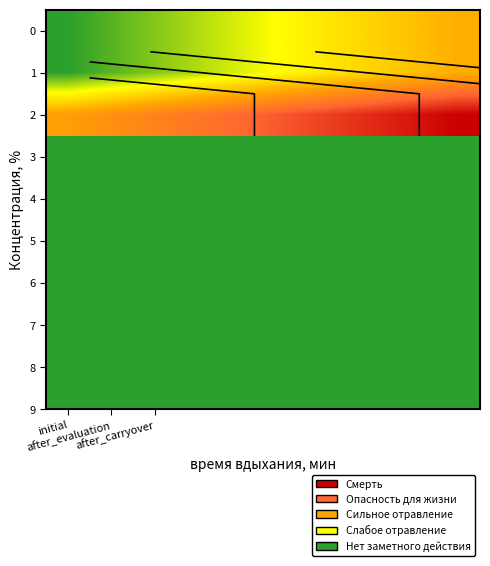

Which category has the lowest value in the 0 series?

initial